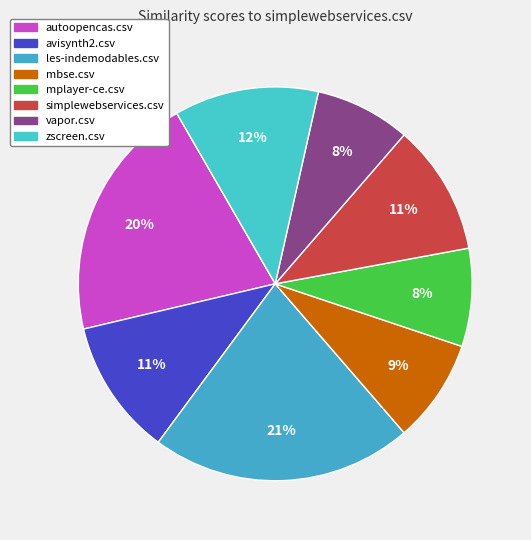

Count the number of slices in the pie.

8